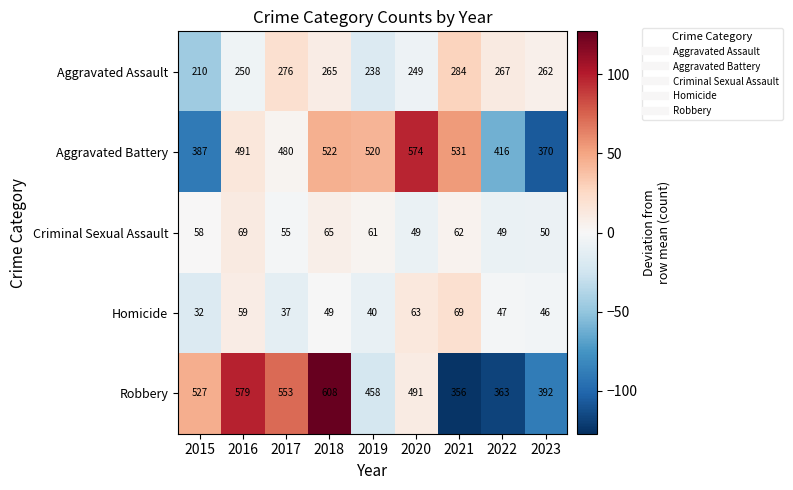

At which category does the chart reach its peak across all series?

2018